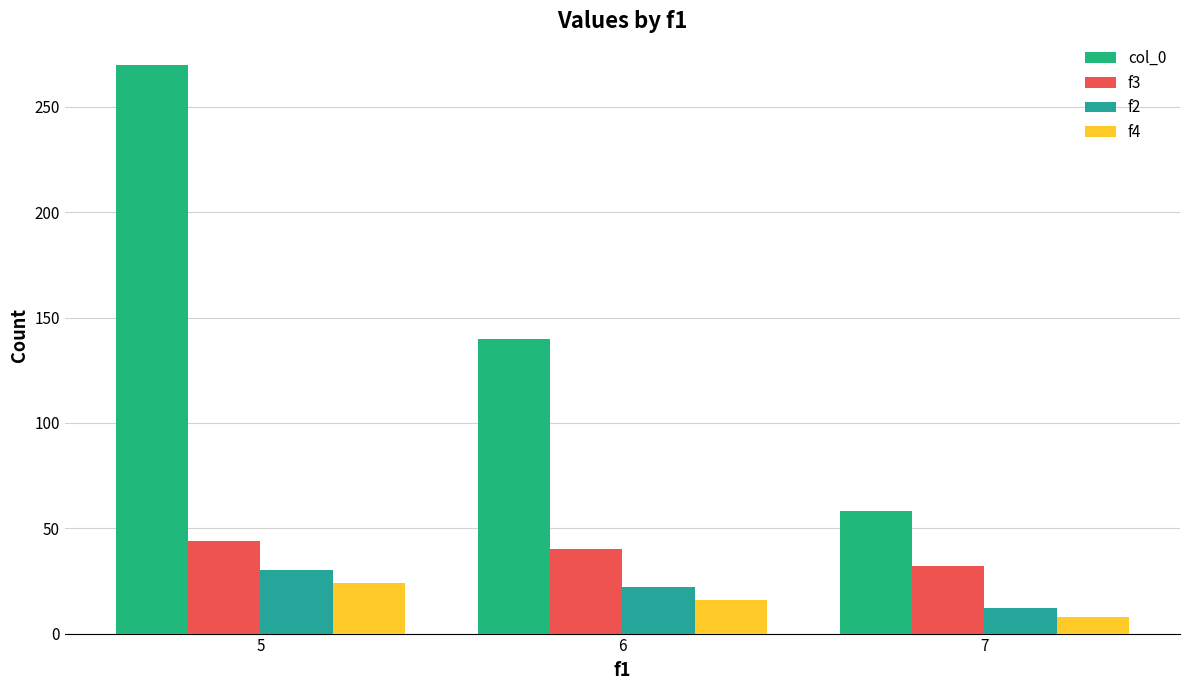

What is the spread (max minus min) of values at 7?

50